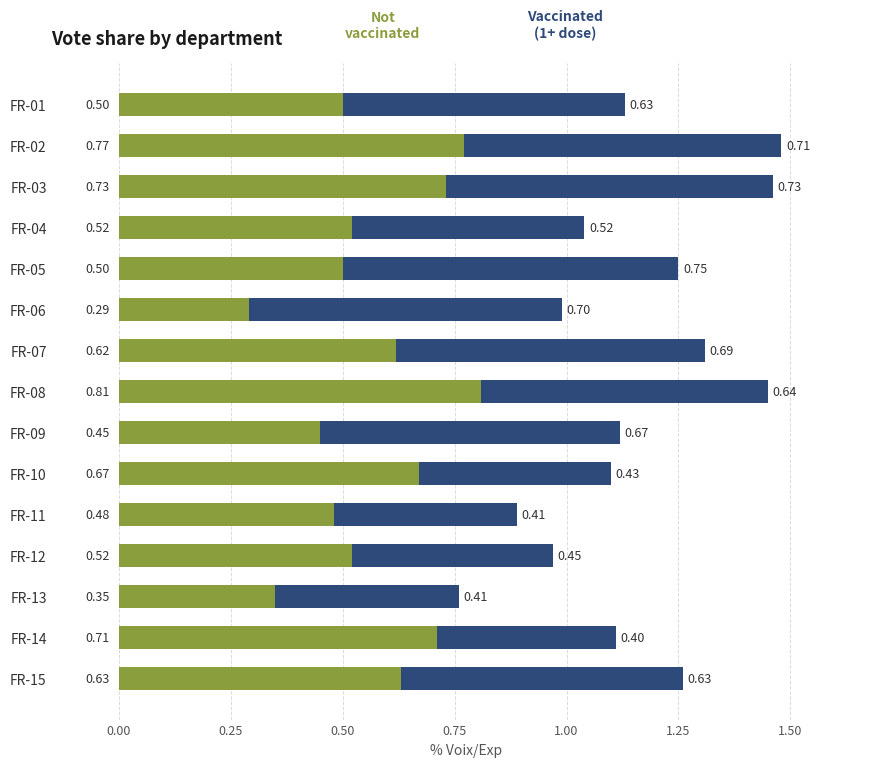

What is the total value across all series at FR-10?

1.1